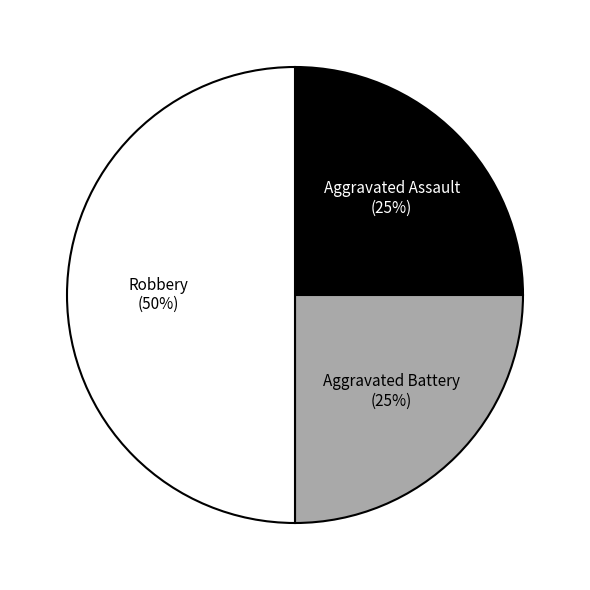

To the nearest percent, what is the difference between the largest and smallest slice percentages?

25%